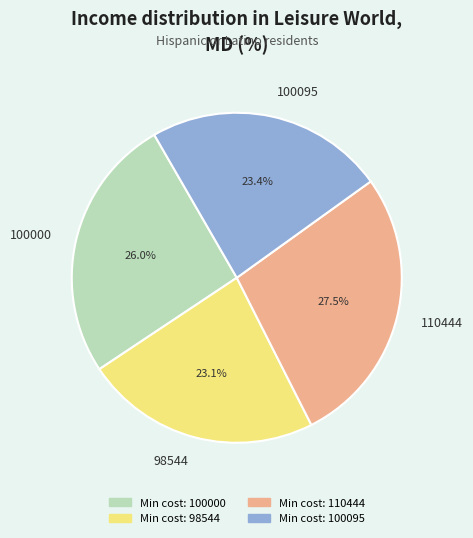

To the nearest percent, what percentage of the pie is 100095?

23%